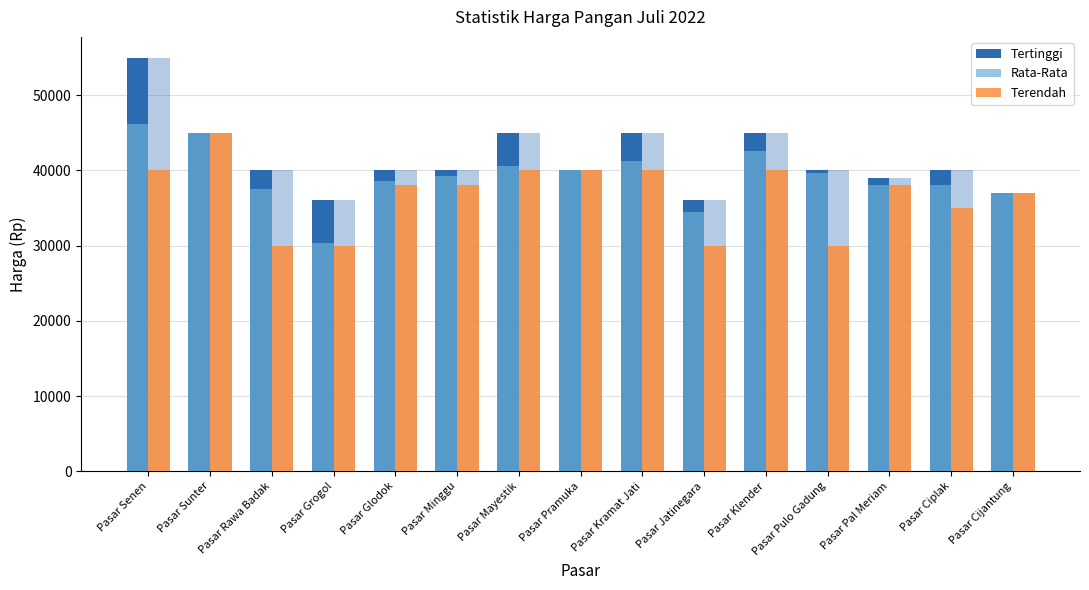

What position from the right is Pasar Rawa Badak?

13